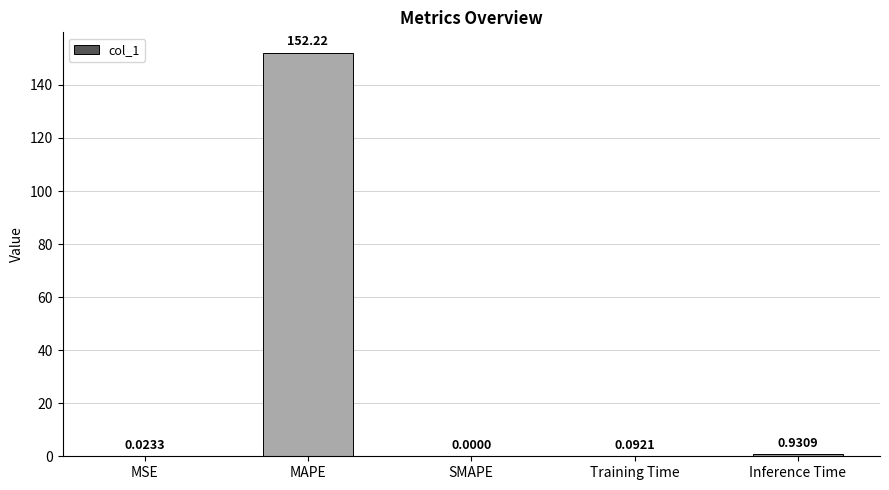

At which label is the value closest to 76?

Inference Time